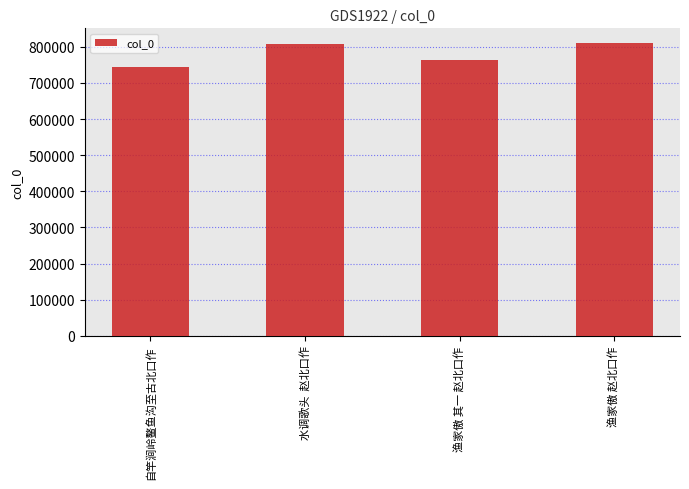

What value does the data have at 渔家傲 其一 赵北口作, to the nearest 100?

764300